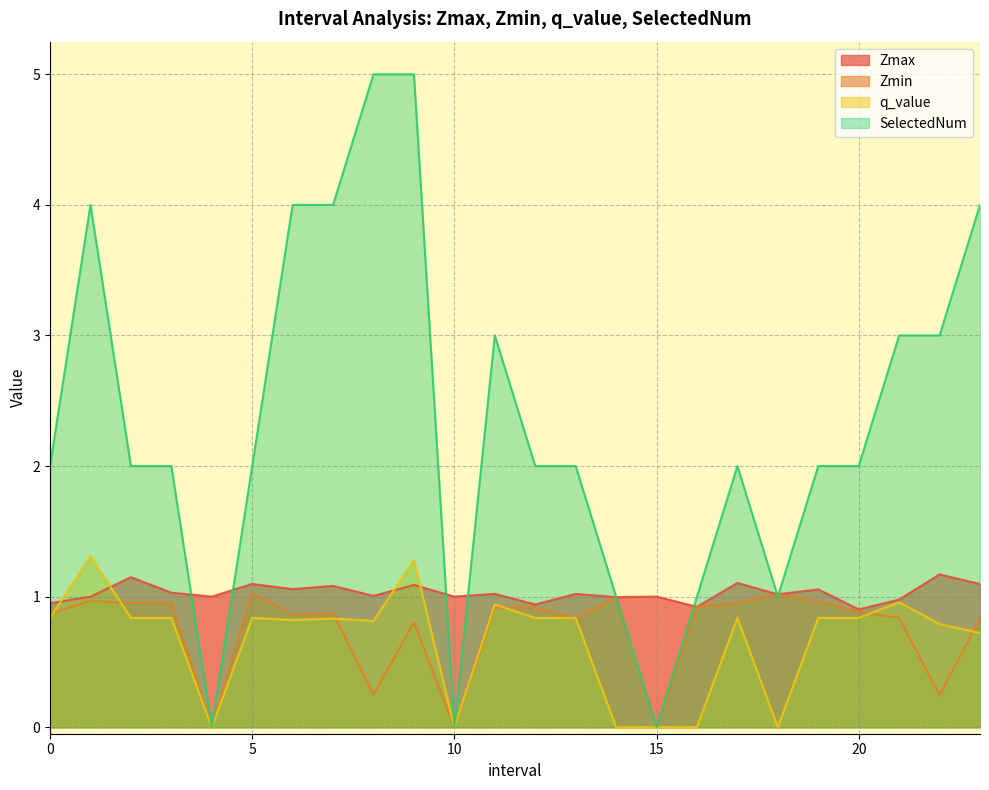

What is the value of the Zmax point at the 21st from the left?

0.9